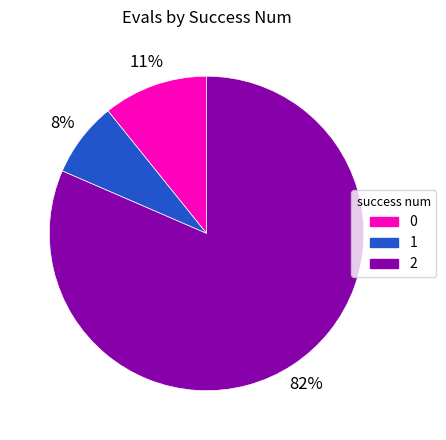

Approximately how many times larger is the value at 0 compared to 1?

1.4